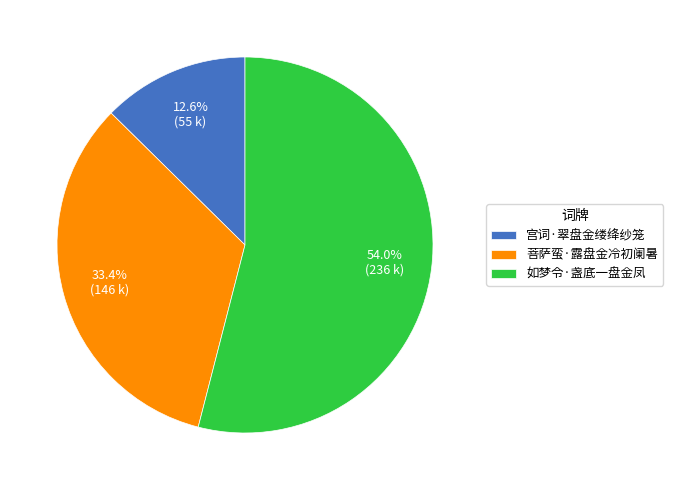

Which category has the smallest portion of the pie?

宫词·翠盘金缕绛纱笼